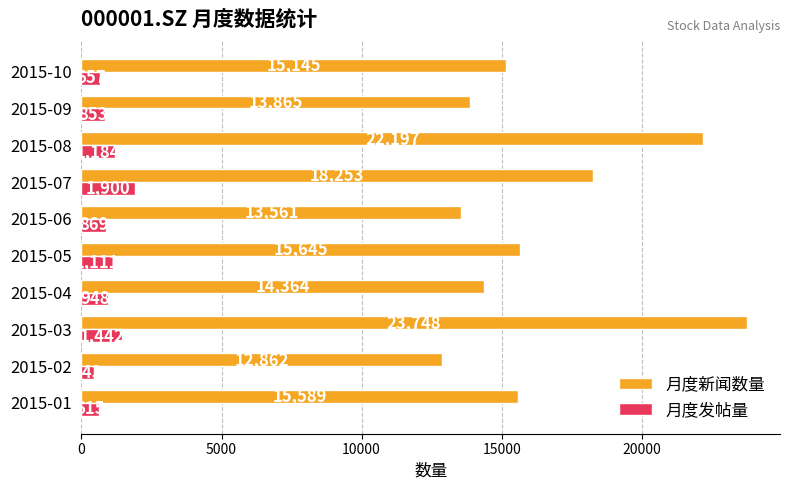

What is the difference between the maximum and minimum values in the 月度新闻数量 series?

10886